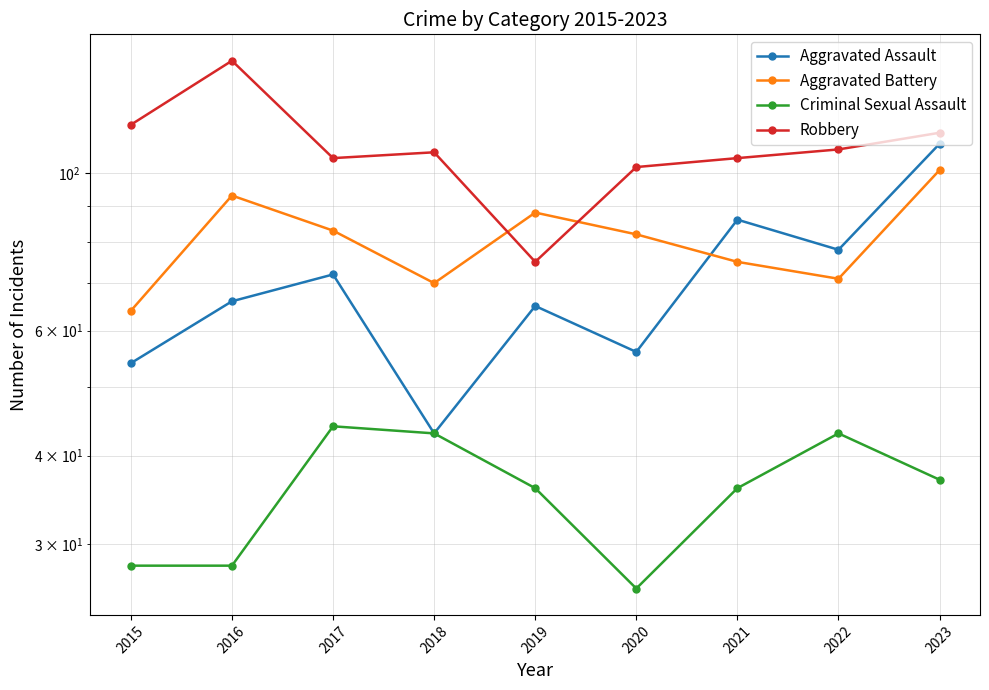

How many interior local peaks does the Aggravated Assault series have?

3